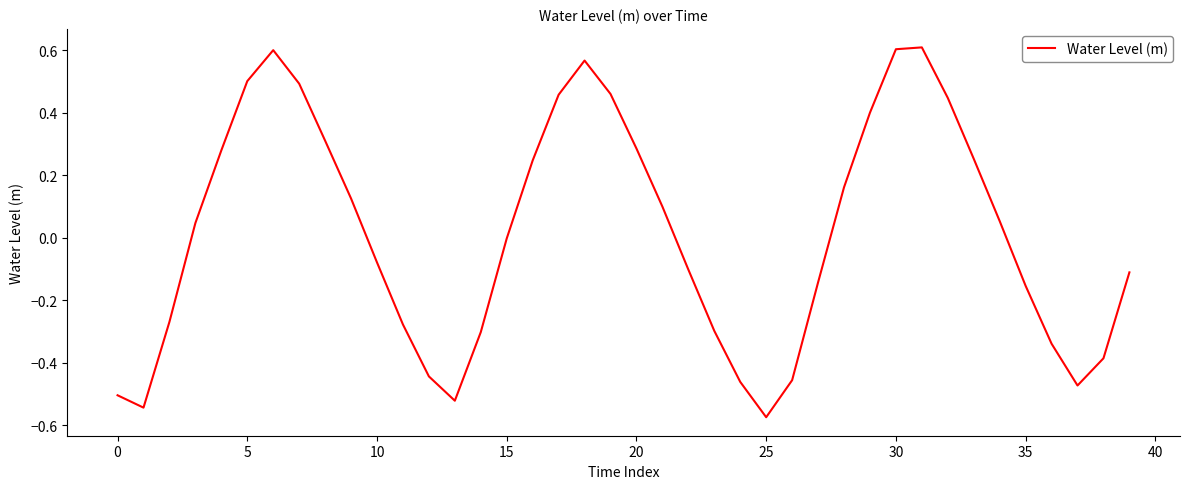

What is the difference between the maximum and minimum values?

1.2